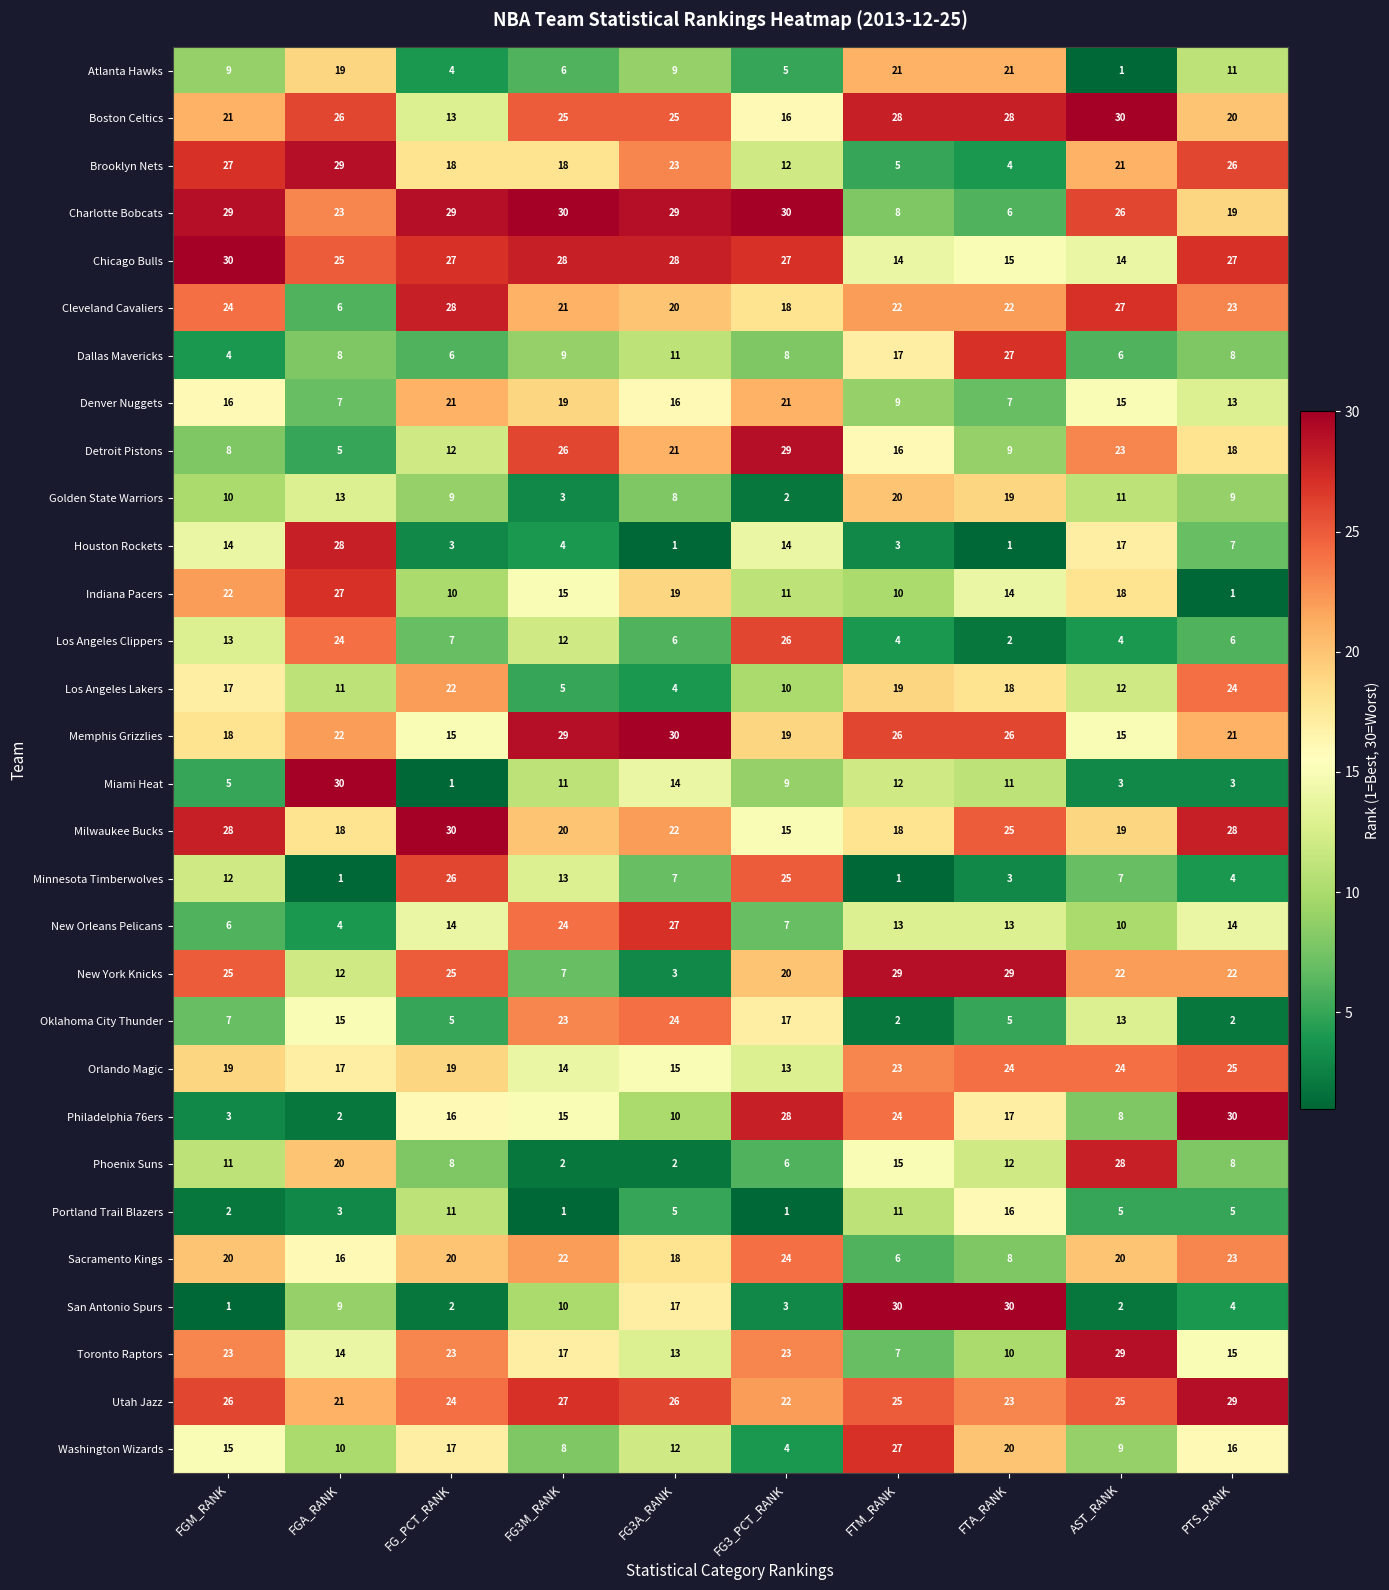

Which series has the largest total across all categories?

Utah Jazz